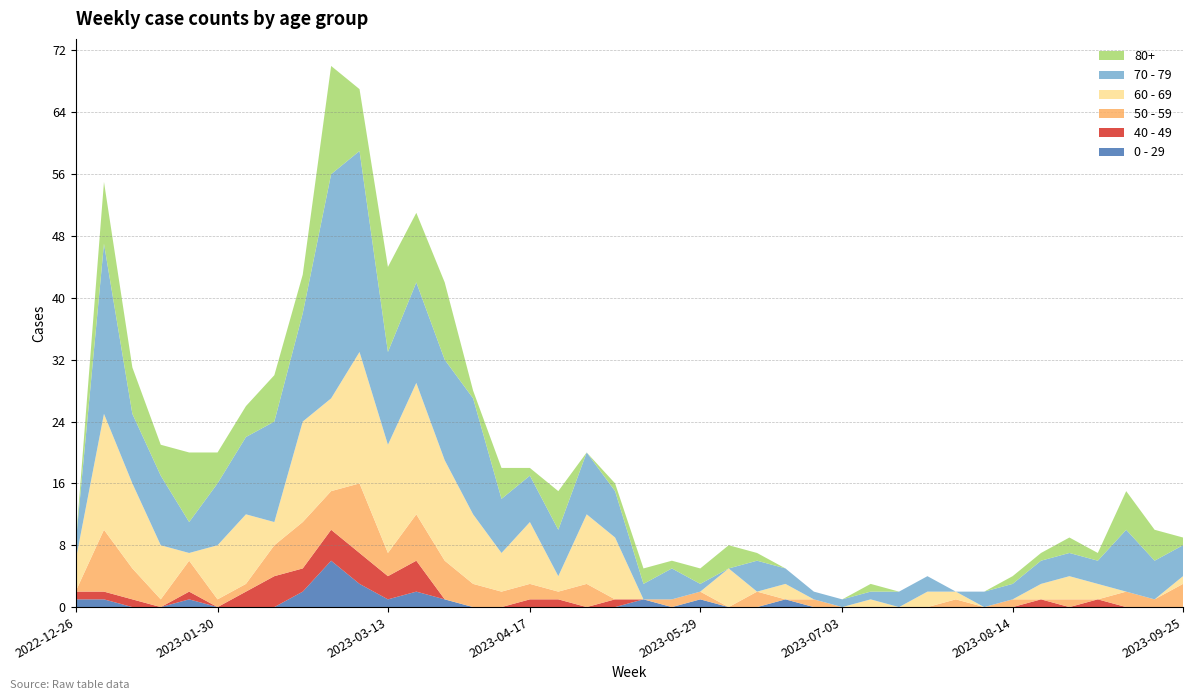

Reading left to right, transcribe all the data shown in this chart.

0 - 29: 2022-12-26=1	2023-01-02=1	2023-01-09=0	2023-01-16=0	2023-01-23=1	2023-01-30=0	2023-02-06=0	2023-02-13=0	2023-02-20=2	2023-02-27=6	2023-03-06=3	2023-03-13=1	2023-03-20=2	2023-03-27=1	2023-04-03=0	2023-04-10=0	2023-04-17=0	2023-04-24=0	2023-05-01=0	2023-05-08=0	2023-05-15=1	2023-05-22=0	2023-05-29=1	2023-06-05=0	2023-06-12=0	2023-06-19=1	2023-06-26=0	2023-07-03=0	2023-07-10=0	2023-07-17=0	2023-07-24=0	2023-07-31=0	2023-08-07=0	2023-08-14=0	2023-08-21=0	2023-08-28=0	2023-09-04=0	2023-09-11=0	2023-09-18=0	2023-09-25=0
40 - 49: 2022-12-26=1	2023-01-02=1	2023-01-09=1	2023-01-16=0	2023-01-23=1	2023-01-30=0	2023-02-06=2	2023-02-13=4	2023-02-20=3	2023-02-27=4	2023-03-06=4	2023-03-13=3	2023-03-20=4	2023-03-27=0	2023-04-03=0	2023-04-10=0	2023-04-17=1	2023-04-24=1	2023-05-01=0	2023-05-08=1	2023-05-15=0	2023-05-22=0	2023-05-29=0	2023-06-05=0	2023-06-12=0	2023-06-19=0	2023-06-26=0	2023-07-03=0	2023-07-10=0	2023-07-17=0	2023-07-24=0	2023-07-31=0	2023-08-07=0	2023-08-14=0	2023-08-21=1	2023-08-28=0	2023-09-04=1	2023-09-11=0	2023-09-18=0	2023-09-25=0
50 - 59: 2022-12-26=0	2023-01-02=8	2023-01-09=4	2023-01-16=1	2023-01-23=4	2023-01-30=1	2023-02-06=1	2023-02-13=4	2023-02-20=6	2023-02-27=5	2023-03-06=9	2023-03-13=3	2023-03-20=6	2023-03-27=5	2023-04-03=3	2023-04-10=2	2023-04-17=2	2023-04-24=1	2023-05-01=3	2023-05-08=0	2023-05-15=0	2023-05-22=1	2023-05-29=1	2023-06-05=0	2023-06-12=2	2023-06-19=0	2023-06-26=1	2023-07-03=0	2023-07-10=0	2023-07-17=0	2023-07-24=0	2023-07-31=1	2023-08-07=0	2023-08-14=1	2023-08-21=0	2023-08-28=1	2023-09-04=0	2023-09-11=2	2023-09-18=1	2023-09-25=3
60 - 69: 2022-12-26=4	2023-01-02=15	2023-01-09=11	2023-01-16=7	2023-01-23=1	2023-01-30=7	2023-02-06=9	2023-02-13=3	2023-02-20=13	2023-02-27=12	2023-03-06=17	2023-03-13=14	2023-03-20=17	2023-03-27=13	2023-04-03=9	2023-04-10=5	2023-04-17=8	2023-04-24=2	2023-05-01=9	2023-05-08=8	2023-05-15=0	2023-05-22=0	2023-05-29=0	2023-06-05=5	2023-06-12=0	2023-06-19=2	2023-06-26=0	2023-07-03=0	2023-07-10=1	2023-07-17=0	2023-07-24=2	2023-07-31=1	2023-08-07=0	2023-08-14=0	2023-08-21=2	2023-08-28=3	2023-09-04=2	2023-09-11=0	2023-09-18=0	2023-09-25=1
70 - 79: 2022-12-26=2	2023-01-02=22	2023-01-09=9	2023-01-16=9	2023-01-23=4	2023-01-30=8	2023-02-06=10	2023-02-13=13	2023-02-20=14	2023-02-27=29	2023-03-06=26	2023-03-13=12	2023-03-20=13	2023-03-27=13	2023-04-03=15	2023-04-10=7	2023-04-17=6	2023-04-24=6	2023-05-01=8	2023-05-08=6	2023-05-15=2	2023-05-22=4	2023-05-29=1	2023-06-05=0	2023-06-12=4	2023-06-19=2	2023-06-26=1	2023-07-03=1	2023-07-10=1	2023-07-17=2	2023-07-24=2	2023-07-31=0	2023-08-07=2	2023-08-14=2	2023-08-21=3	2023-08-28=3	2023-09-04=3	2023-09-11=8	2023-09-18=5	2023-09-25=4
80+: 2022-12-26=0	2023-01-02=8	2023-01-09=6	2023-01-16=4	2023-01-23=9	2023-01-30=4	2023-02-06=4	2023-02-13=6	2023-02-20=5	2023-02-27=14	2023-03-06=8	2023-03-13=11	2023-03-20=9	2023-03-27=10	2023-04-03=1	2023-04-10=4	2023-04-17=1	2023-04-24=5	2023-05-01=0	2023-05-08=1	2023-05-15=2	2023-05-22=1	2023-05-29=2	2023-06-05=3	2023-06-12=1	2023-06-19=0	2023-06-26=0	2023-07-03=0	2023-07-10=1	2023-07-17=0	2023-07-24=0	2023-07-31=0	2023-08-07=0	2023-08-14=1	2023-08-21=1	2023-08-28=2	2023-09-04=1	2023-09-11=5	2023-09-18=4	2023-09-25=1